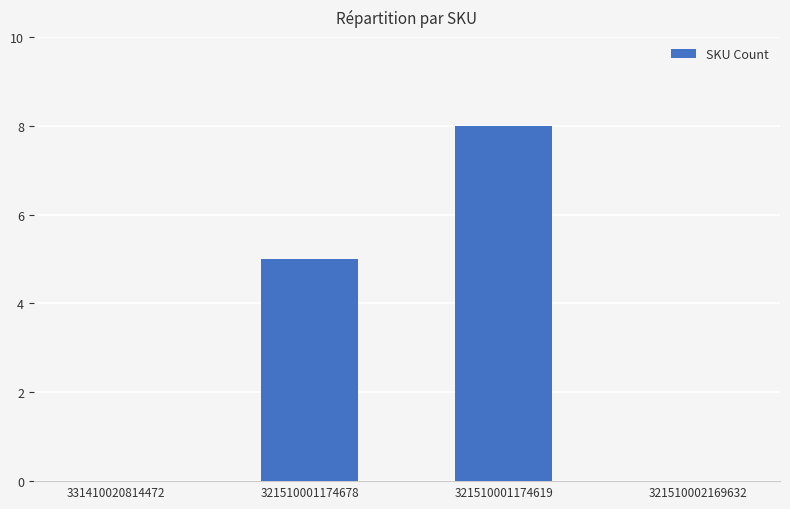

Where is the data nearest to the value 4?

321510001174678